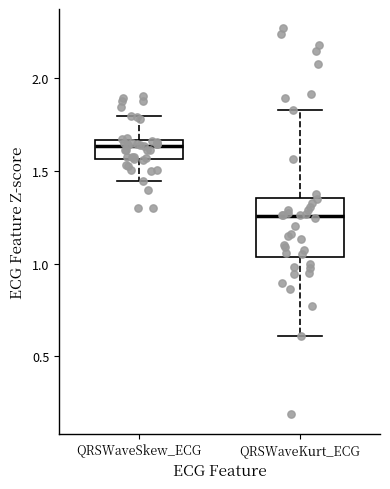

Reading left to right, transcribe this box plot: for each box, give where its median line is, the range the box spans, and where its two whiskers end, as read against the y-axis. The values are not printed on the chart, so give them approximately, as read against the axis.

QRSWaveSkew_ECG: median 1.65 (just below the box's upper edge), box 1.55 to 1.65, whiskers 1.45 to 1.80
QRSWaveKurt_ECG: median 1.25, box 1.05 to 1.35, whiskers 0.60 to 1.85